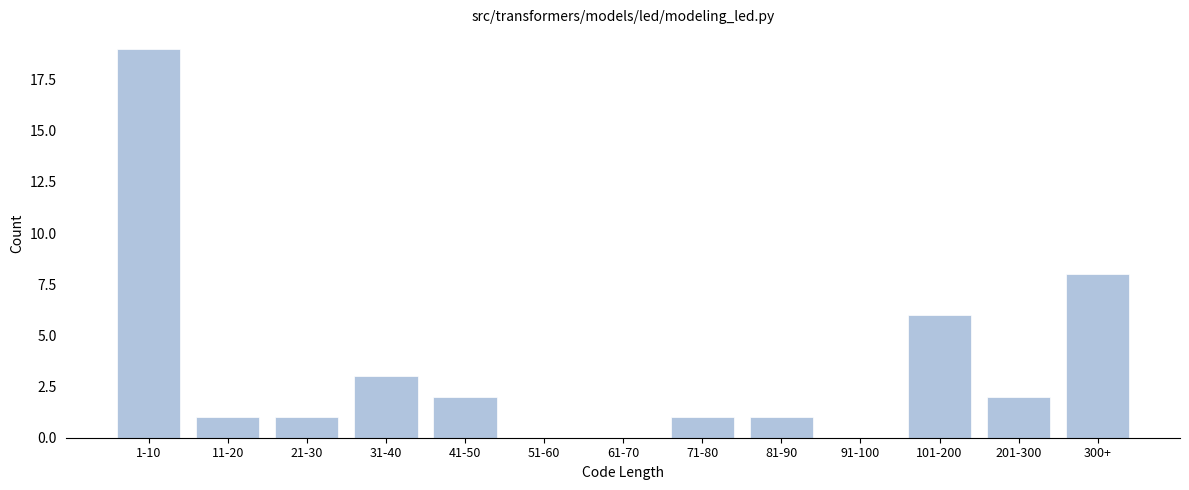

Reading right to left, transcribe all the data shown in this chart.

300+=8	201-300=2	101-200=6	91-100=0	81-90=1	71-80=1	61-70=0	51-60=0	41-50=2	31-40=3	21-30=1	11-20=1	1-10=19